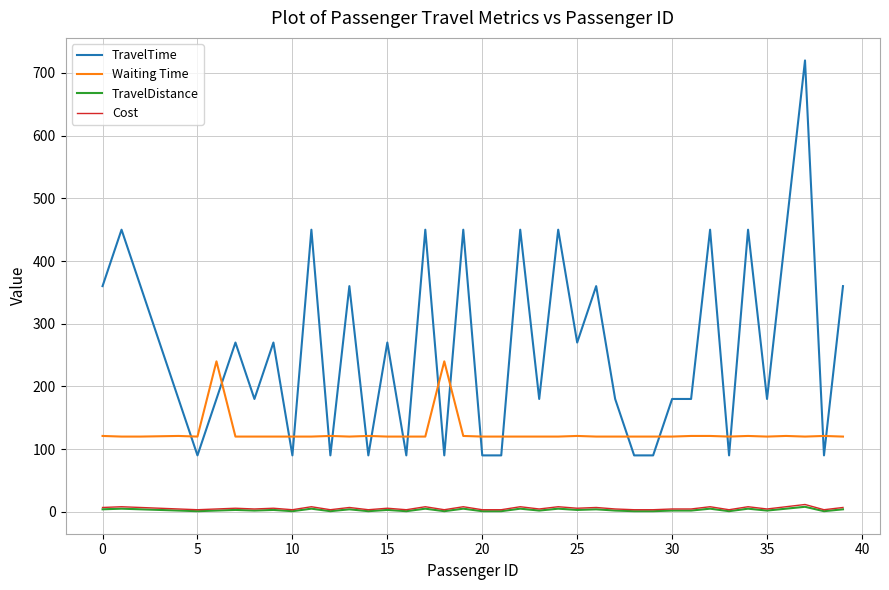

Which series has the largest total across all categories?

TravelTime